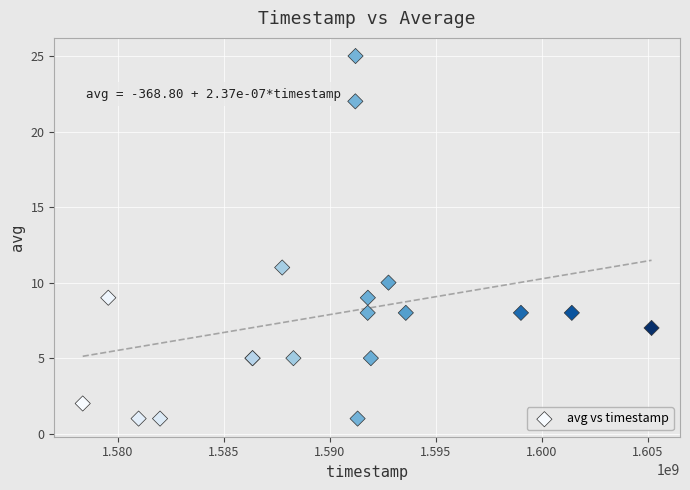

What Y value in the scatter plot is closest to 13?

11